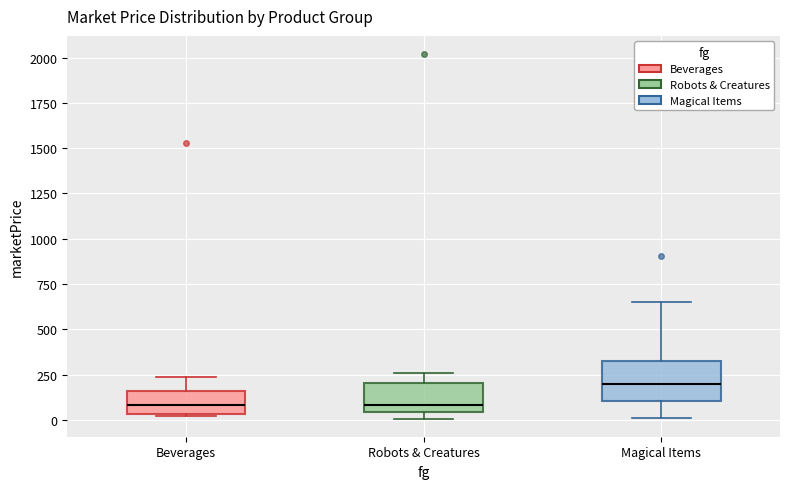

Reading left to right, transcribe this box plot: for each box, give where its median line is, the range the box spans, and where its two whiskers end, as read against the y-axis. The values are not printed on the chart, so give them approximately, as read against the axis.

Beverages: median 100, box 50 to 150, whiskers 0 to 250
Robots & Creatures: median 100, box 50 to 200, whiskers 0 to 250
Magical Items: median 200, box 100 to 350, whiskers 0 to 650